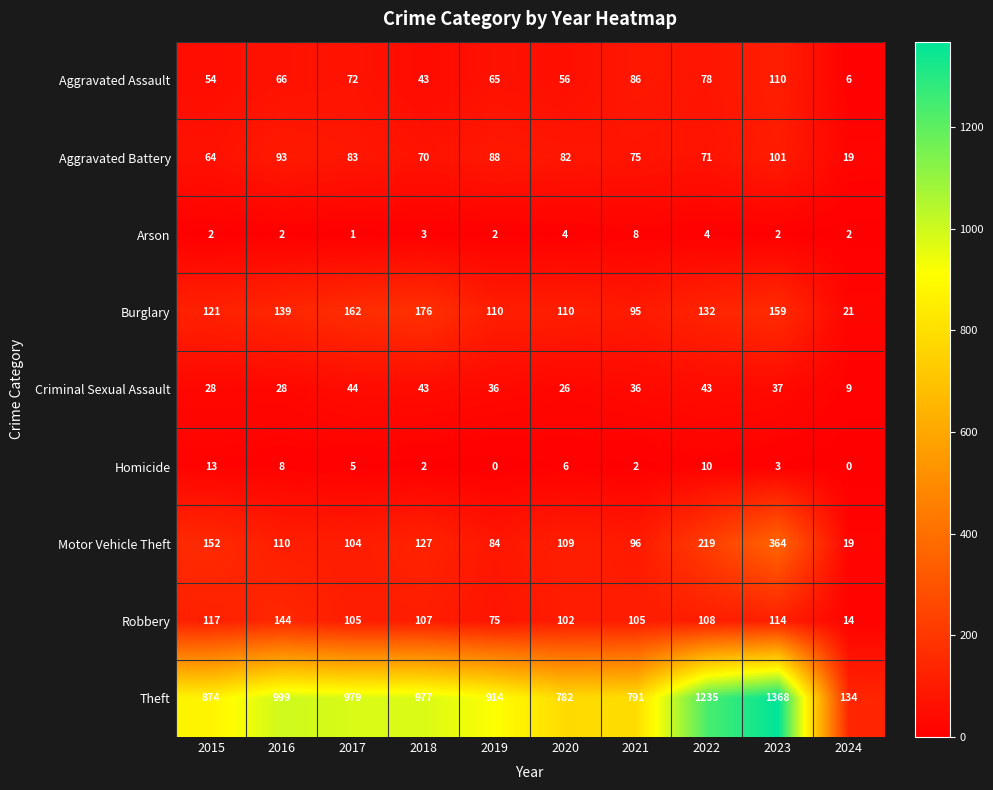

The value of Robbery at 2019 is 27. True or false?

False